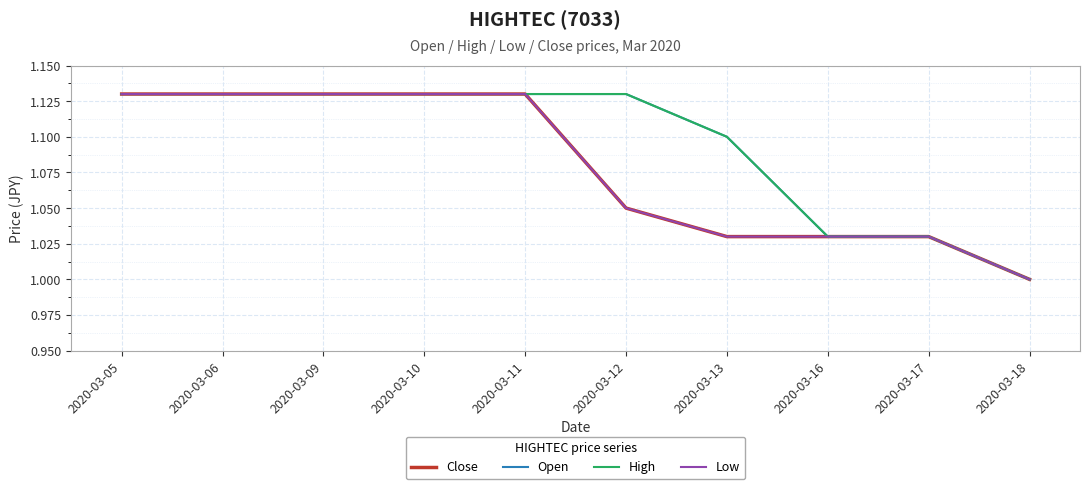

True or false: Low has a value of 1.8 at 2020-03-05.

False